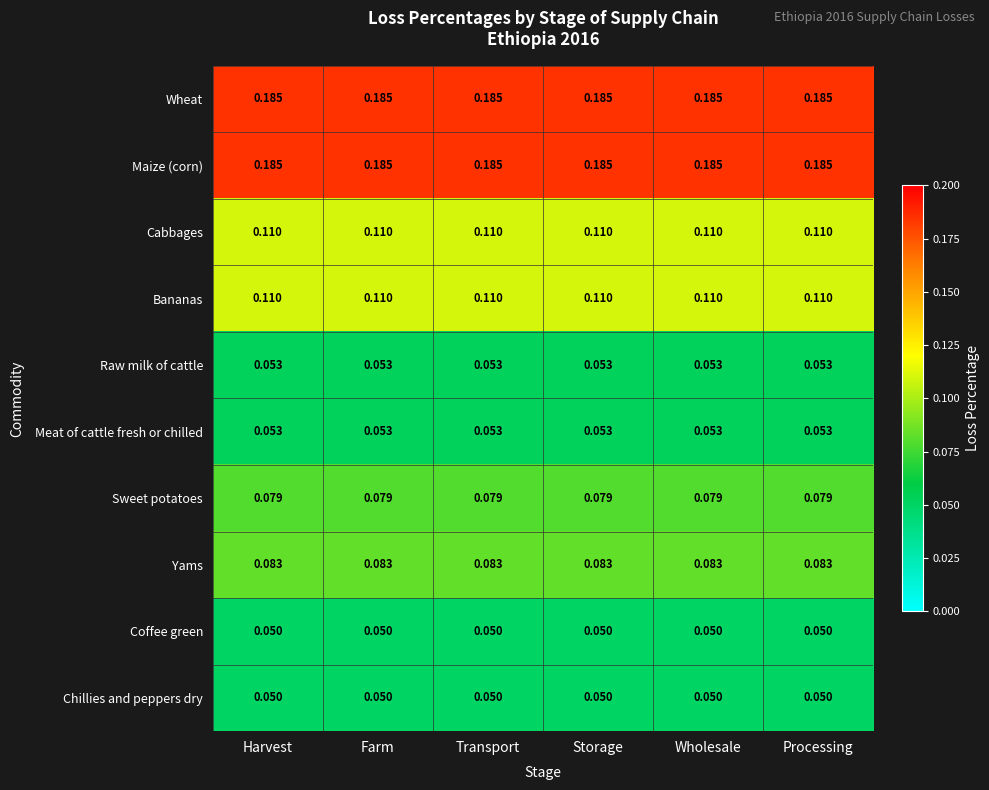

Is the value of Bananas at Wholesale greater than the value of Wheat at Processing?

No